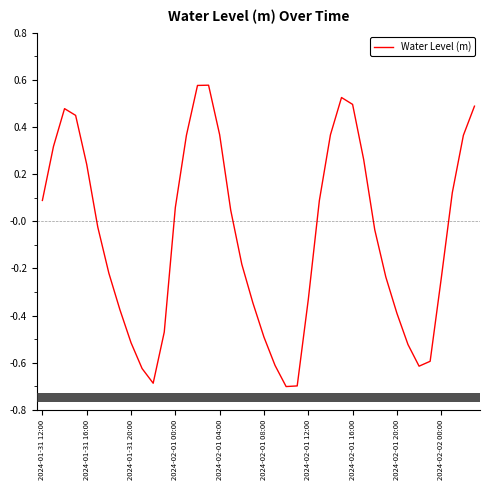

What is the minimum value shown in the chart?

-0.7